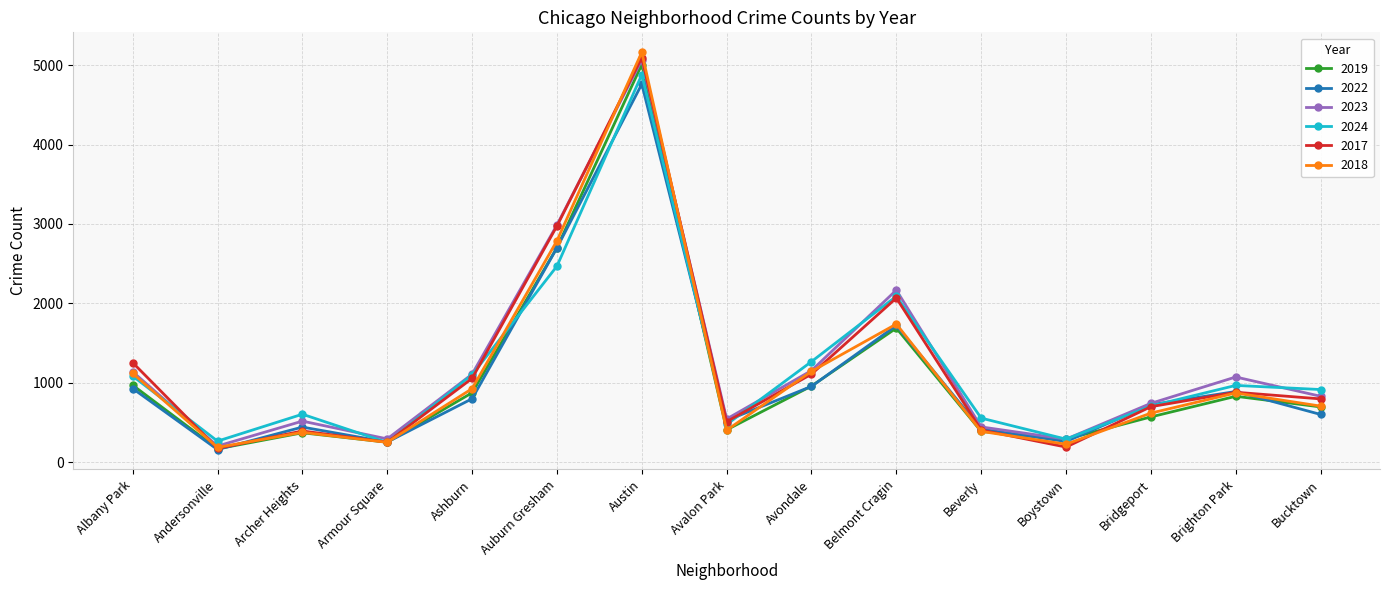

True or false: 2018 and 2022 cross at least once.

True